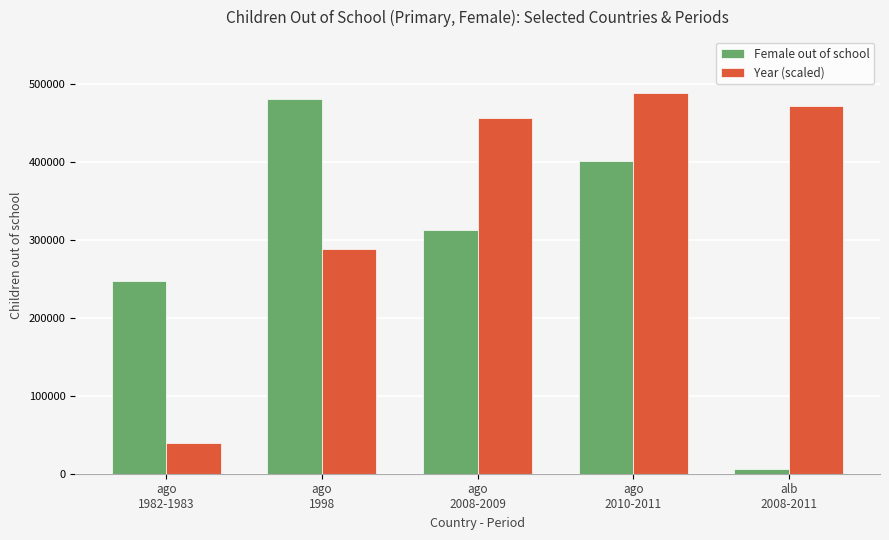

Rank the series by their maximum value, from highest to lowest.

Year (scaled), Female out of school